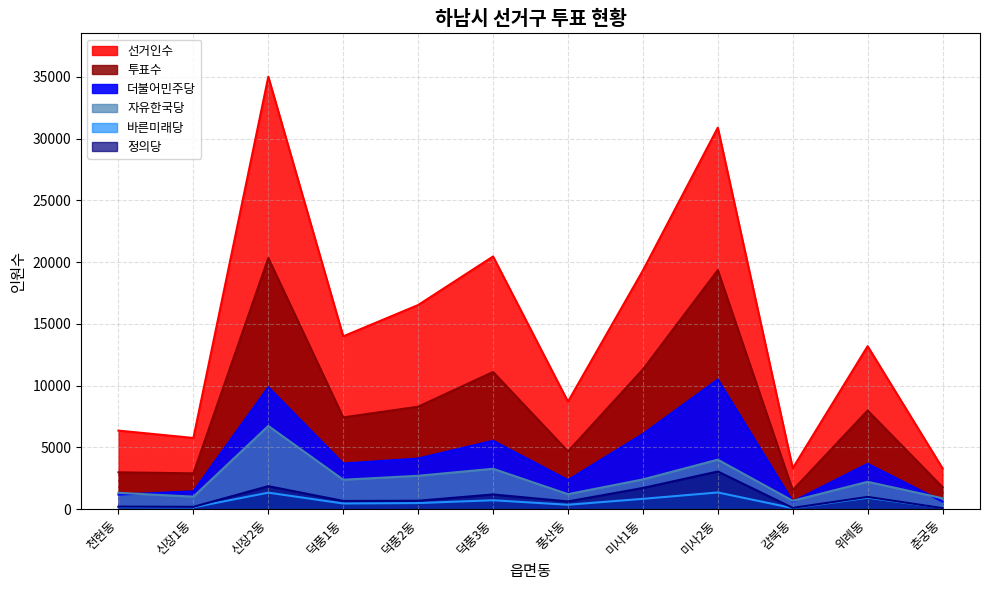

How many data points in 선거인수 are above 13995?

5